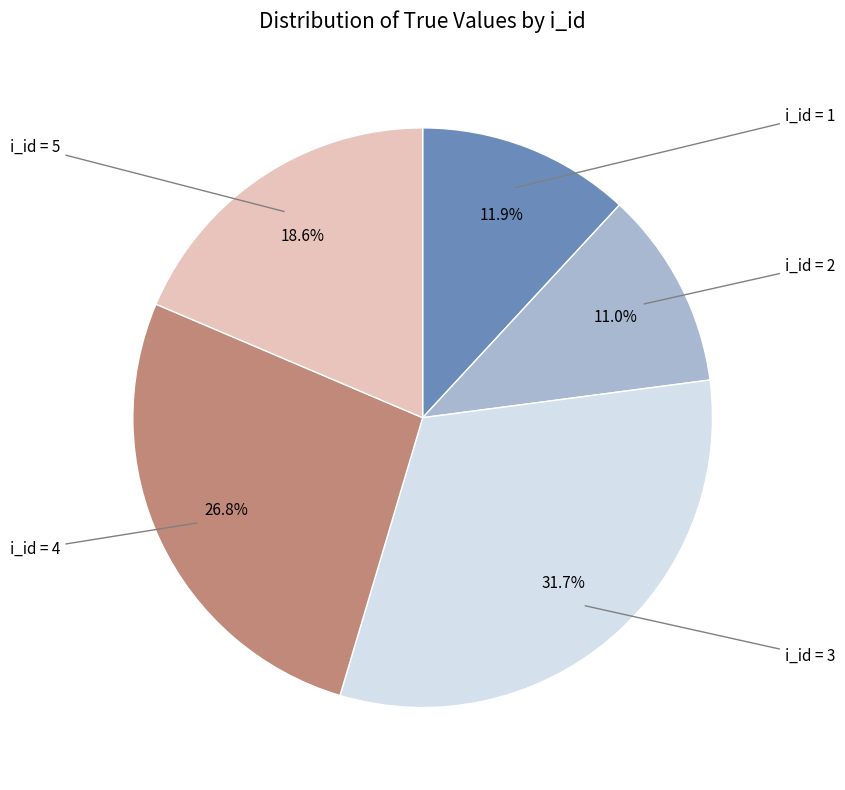

How many segments does this pie chart have?

5